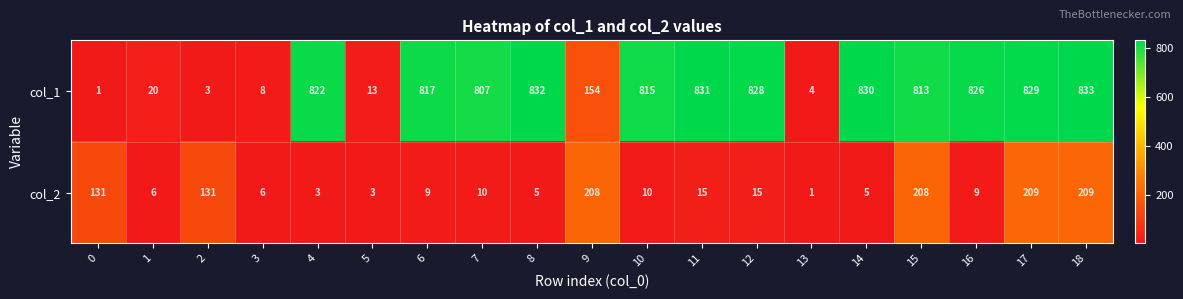

True or false: col_2 has a value of 348 at 17.

False